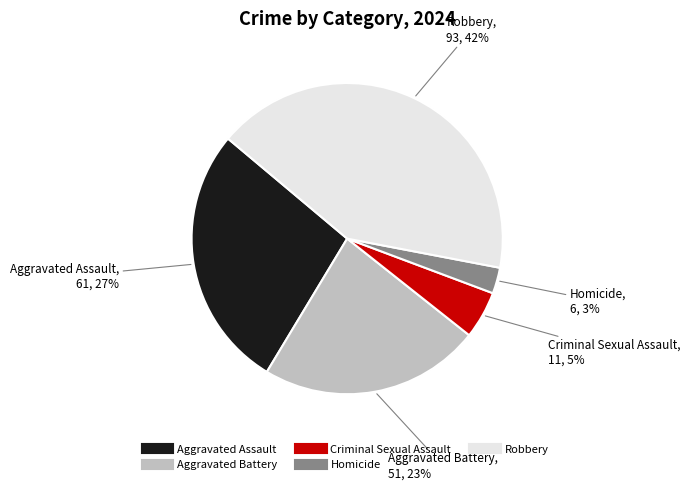

Rank the categories by value from highest to lowest.

Robbery, Aggravated Assault, Aggravated Battery, Criminal Sexual Assault, Homicide